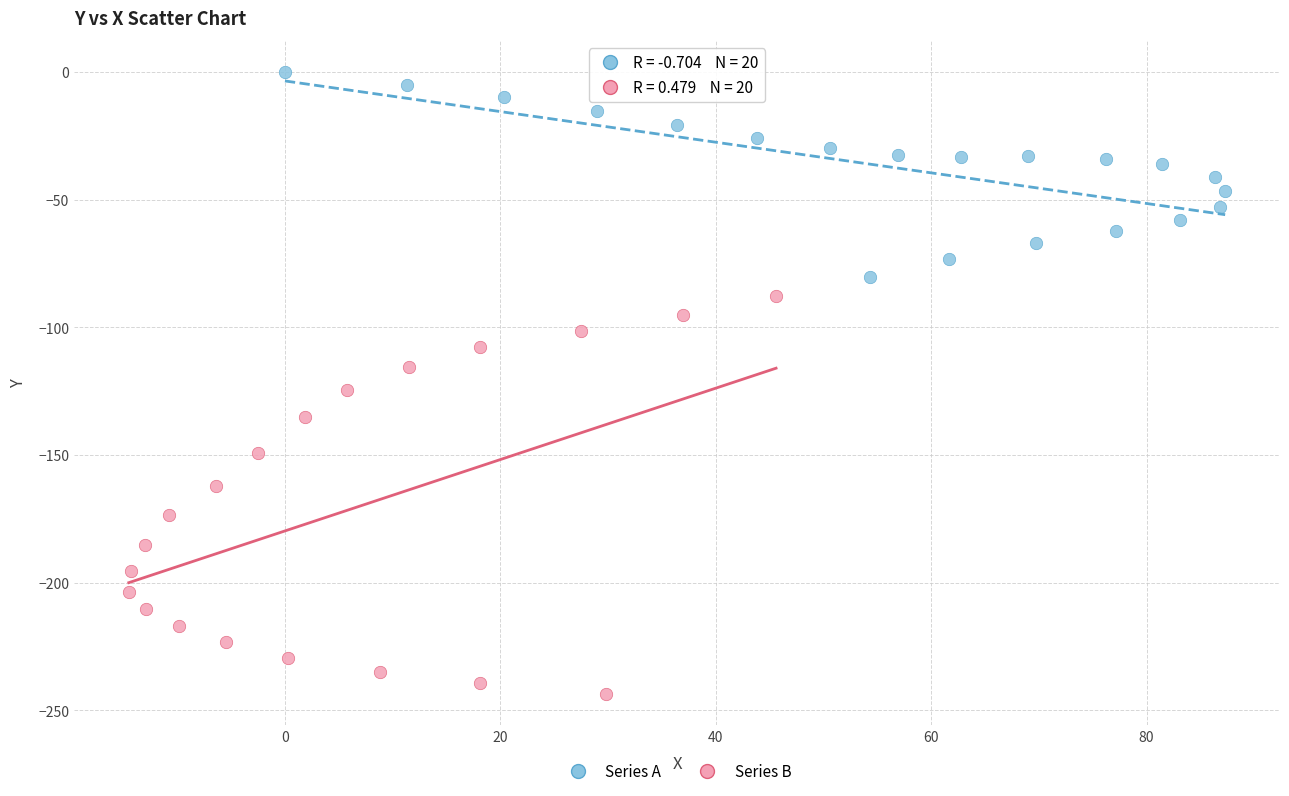

Which series contains the lowest Y value?

Series B